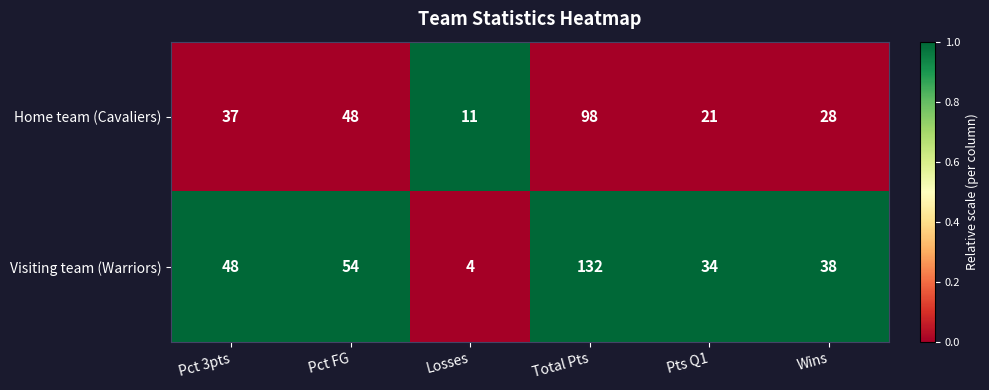

What is the total value across all series at Pct FG?

102